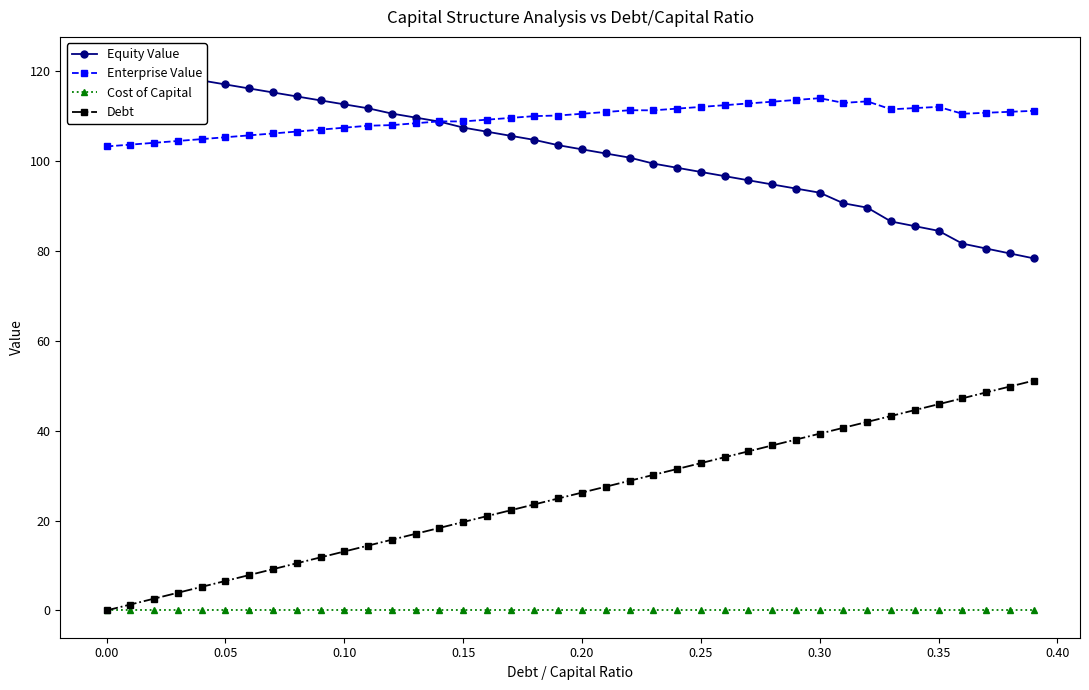

How many positive values does the Debt series have?

39